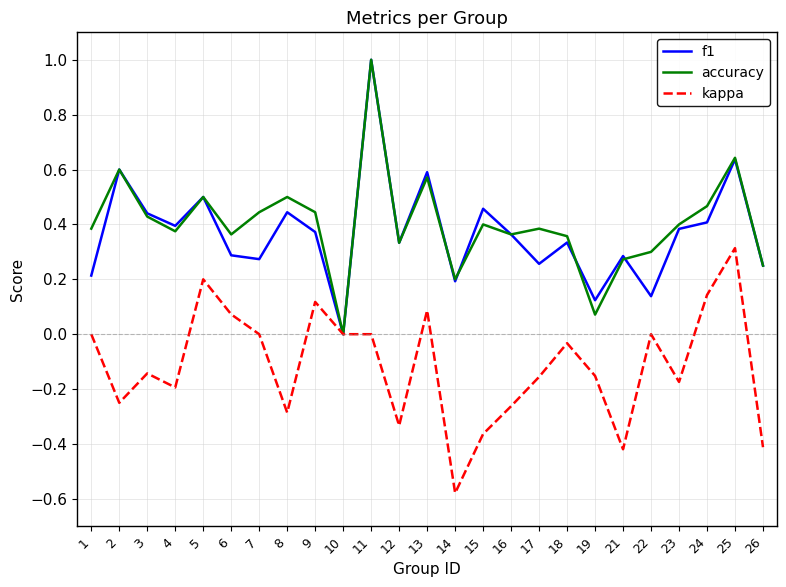

Between 1 and 9, which series saw the biggest shift?

f1